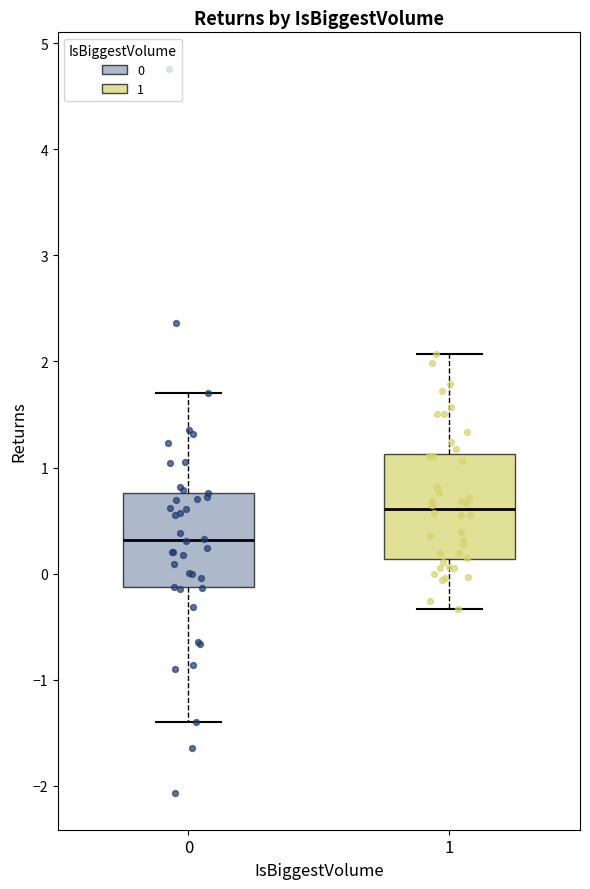

Reading left to right, transcribe this box plot: for each box, give where its median line is, the range the box spans, and where its two whiskers end, as read against the y-axis. The values are not printed on the chart, so give them approximately, as read against the axis.

0: median 0.3, box -0.1 to 0.8, whiskers -1.4 to 1.7
1: median 0.6, box 0.1 to 1.1, whiskers -0.3 to 2.1